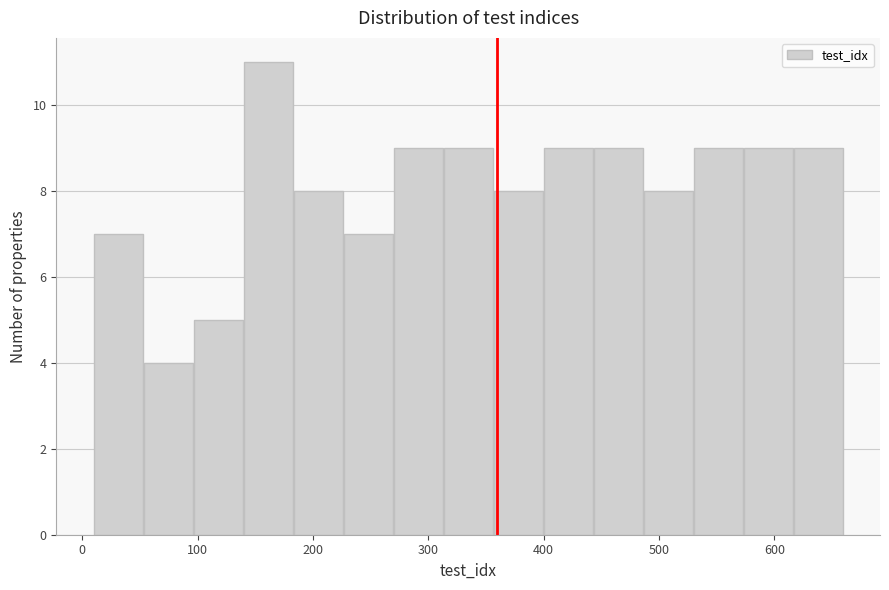

Reading left to right, list every bar in this chart as the range it spans on the x-axis followed by its height. Neither the bar edges nor the heights are printed on the chart, so give them approximately, as read against the axes.

10 to 50: 7
50 to 100: 4
100 to 140: 5
140 to 180: 11
180 to 230: 8
230 to 270: 7
270 to 310: 9
310 to 360: 9
360 to 400: 8
400 to 440: 9
440 to 490: 9
490 to 530: 8
530 to 570: 9
570 to 620: 9
620 to 660: 9